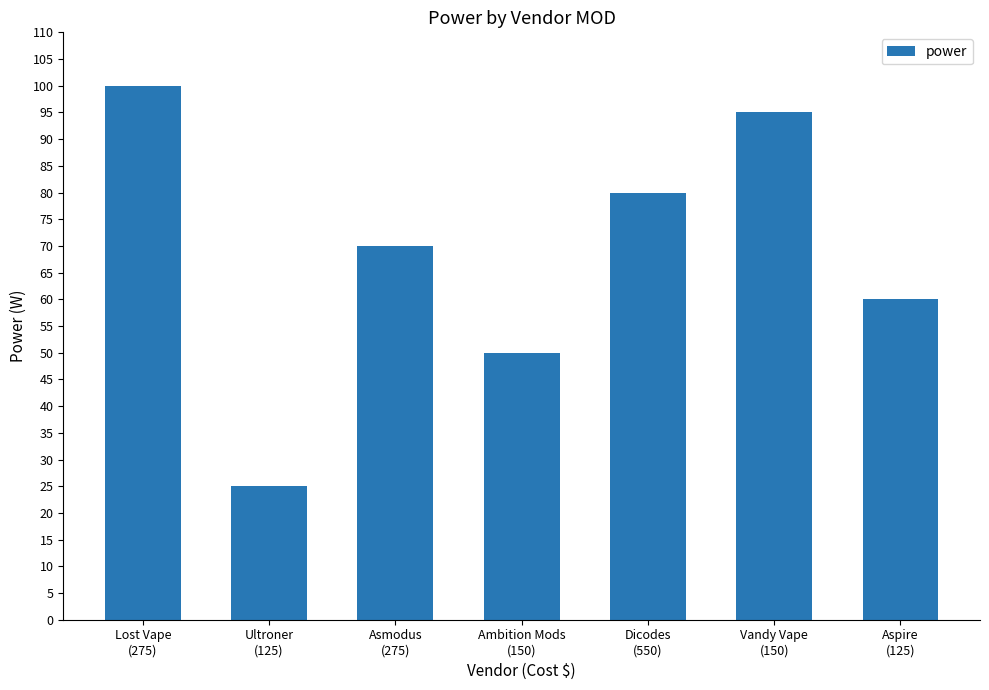

Reading left to right, transcribe all the data shown in this chart.

100	25	70	50	80	95	60